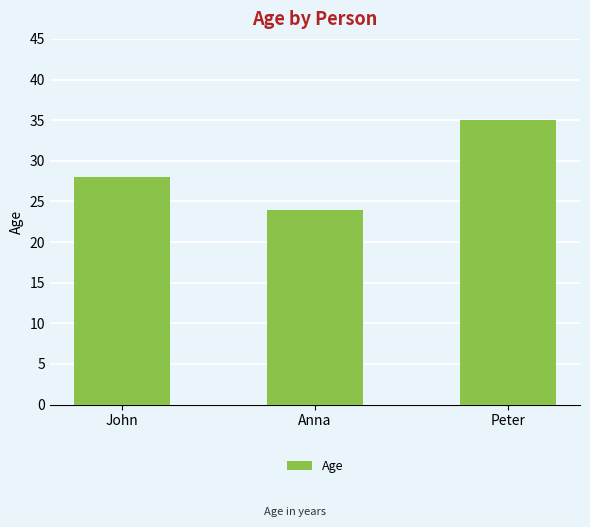

Count the number of data series in this chart.

1